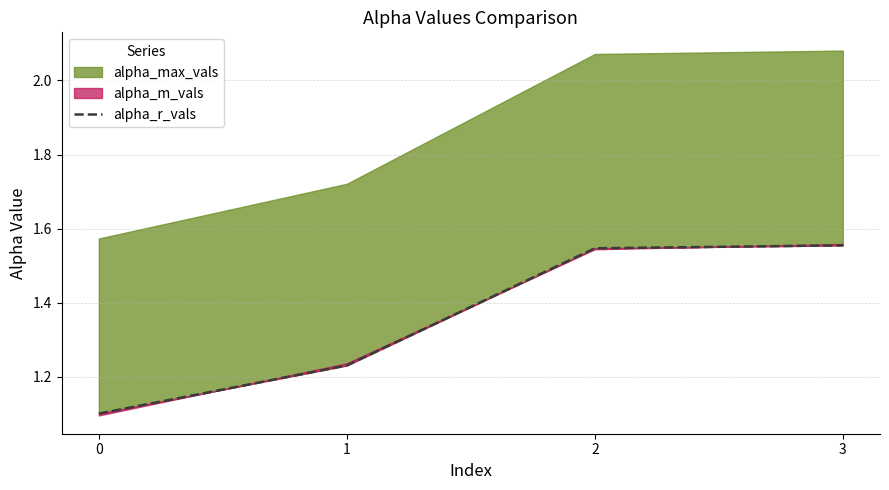

True or false: the data shows 1.2 at 1.

True